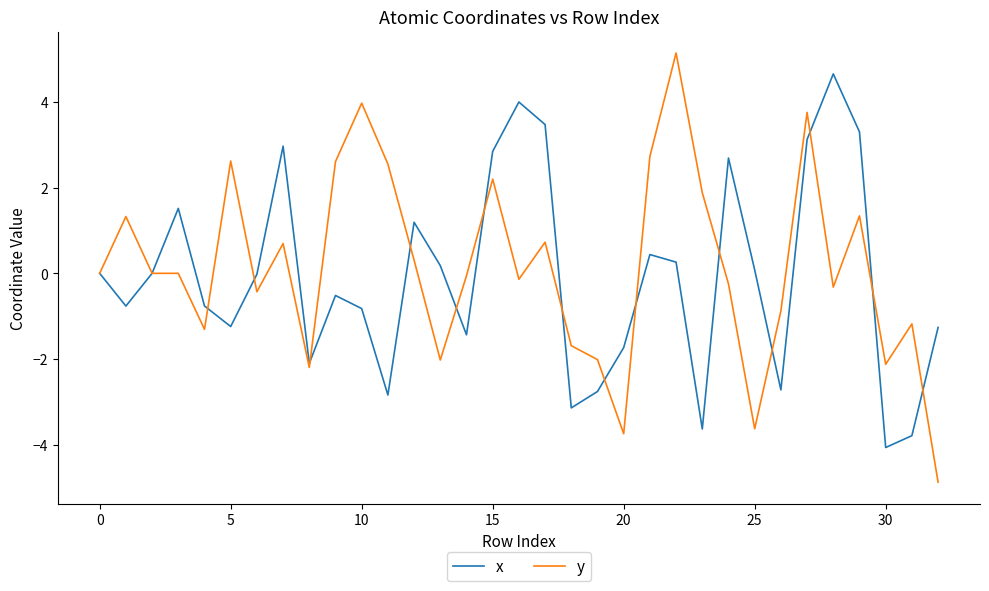

List the series in order of their peak value, lowest first.

x, y